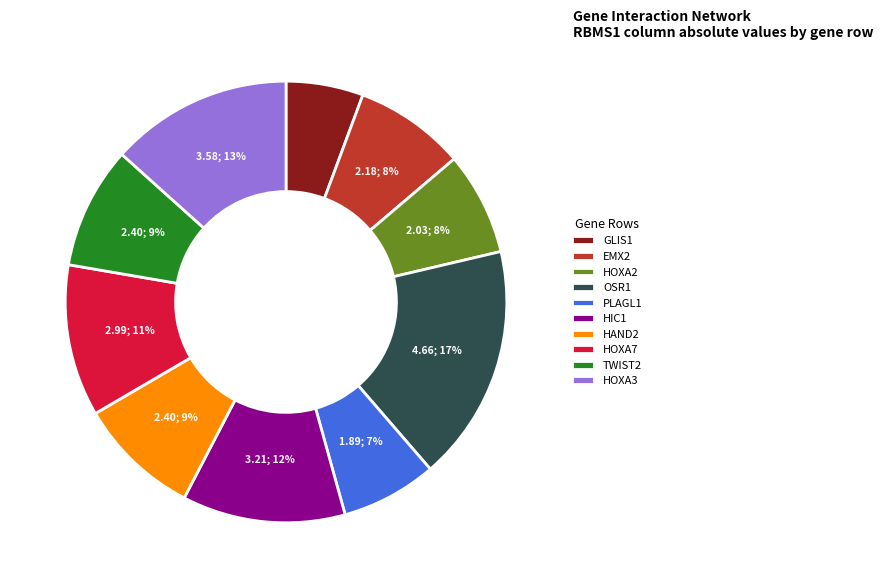

Is the sum of HOXA3 and PLAGL1 greater than half?

No